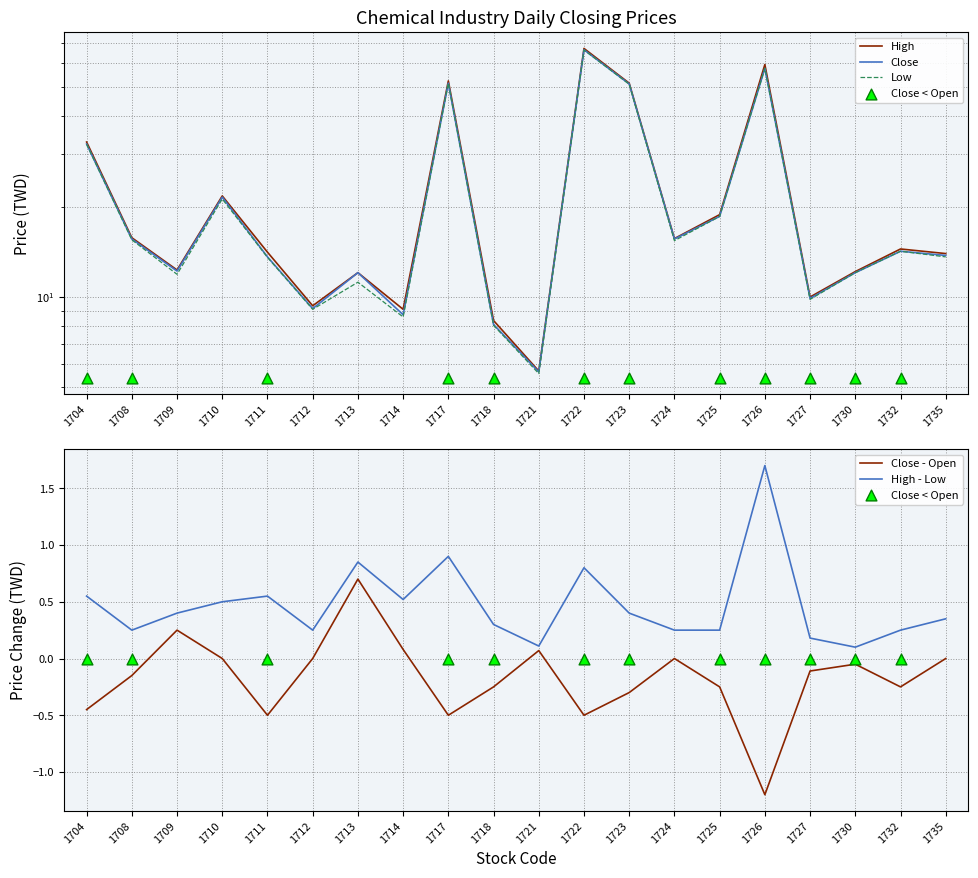

Which series has the largest total across all categories?

high